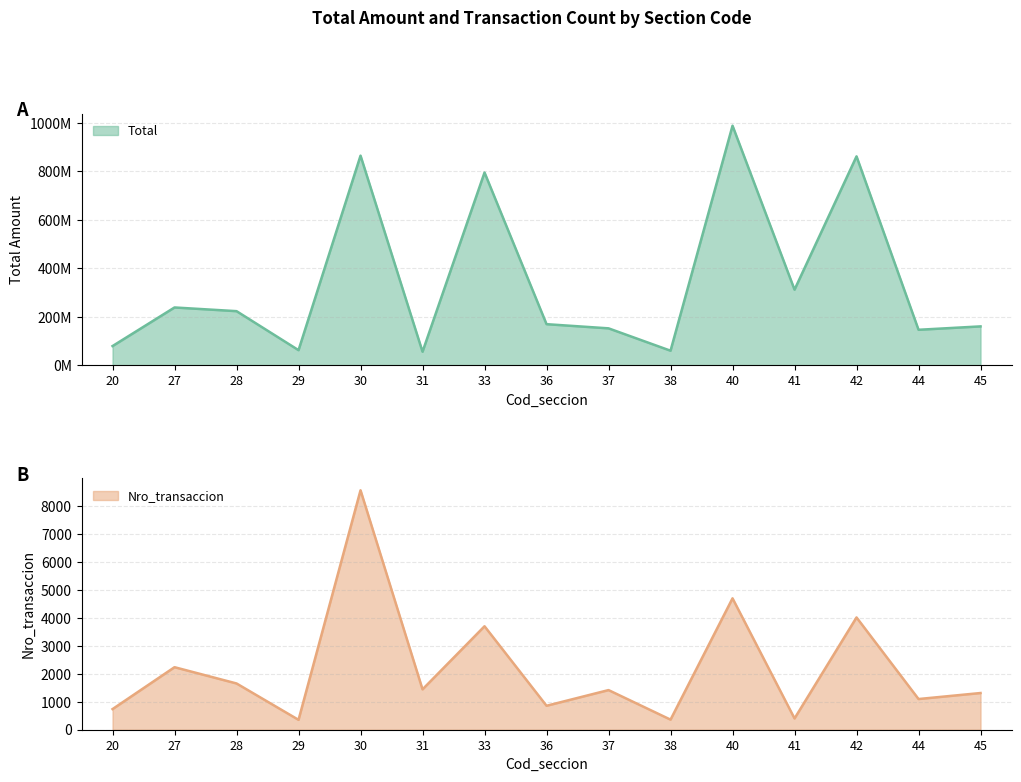

What is the value of the Total point at the 13th from the left?

862296213